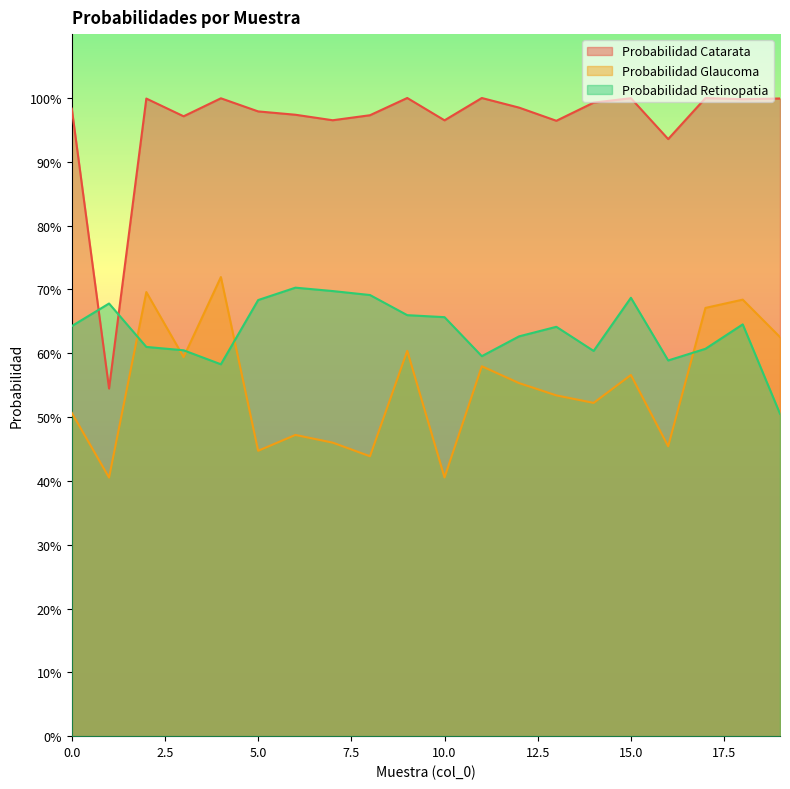

What is the value of the Probabilidad Glaucoma point at the 2nd from the left?

0.4